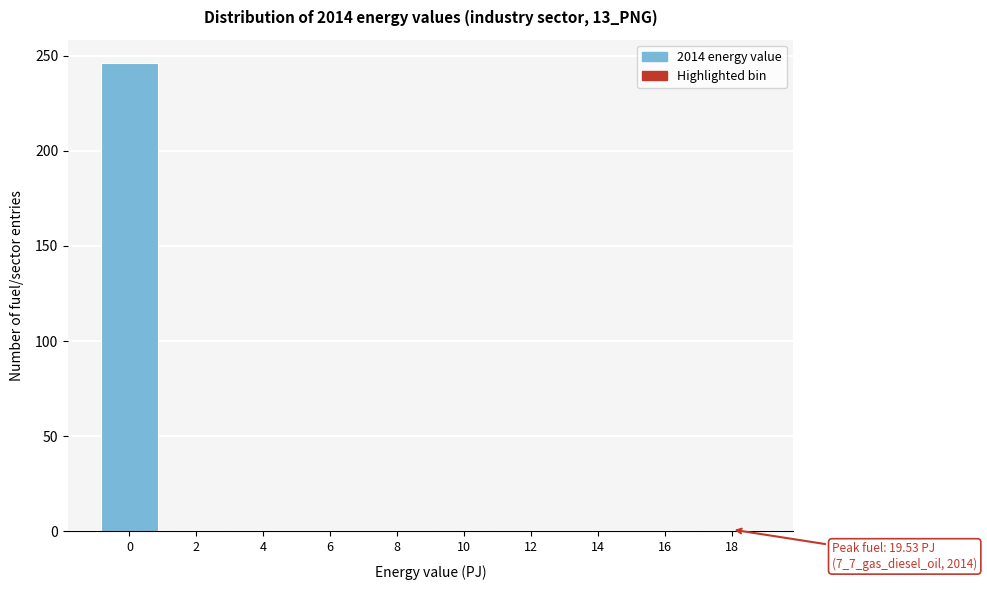

The chart shows a value of 1 at 18. True or false?

True